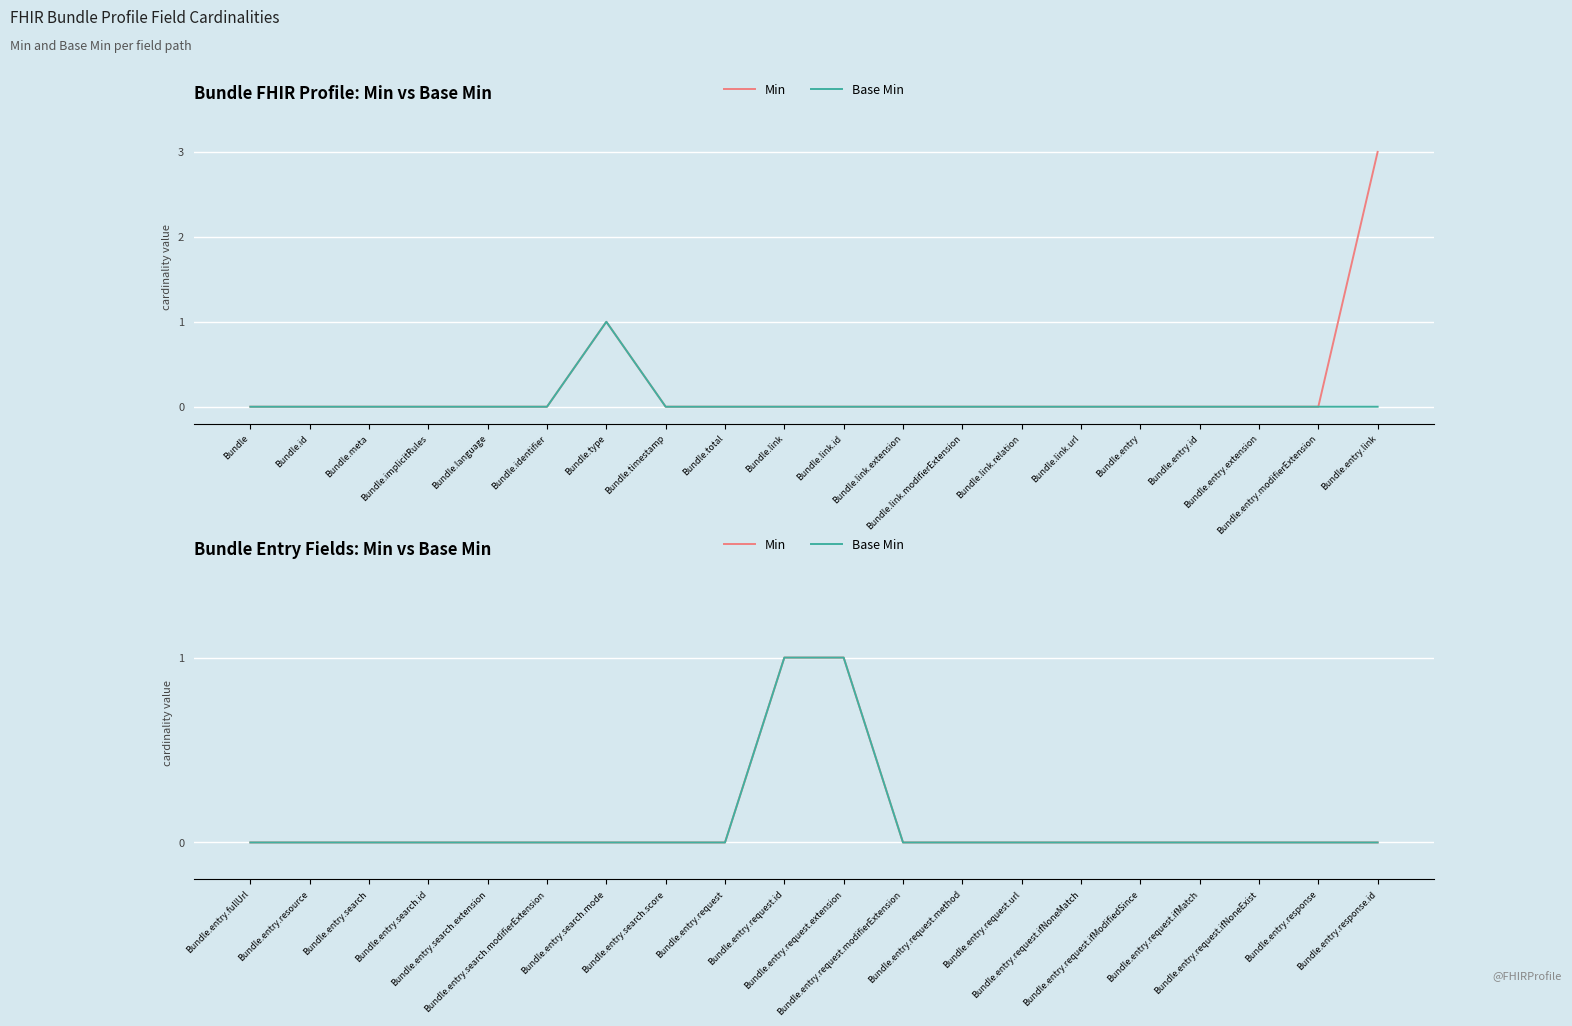

Which series has the largest range (max minus min)?

Min